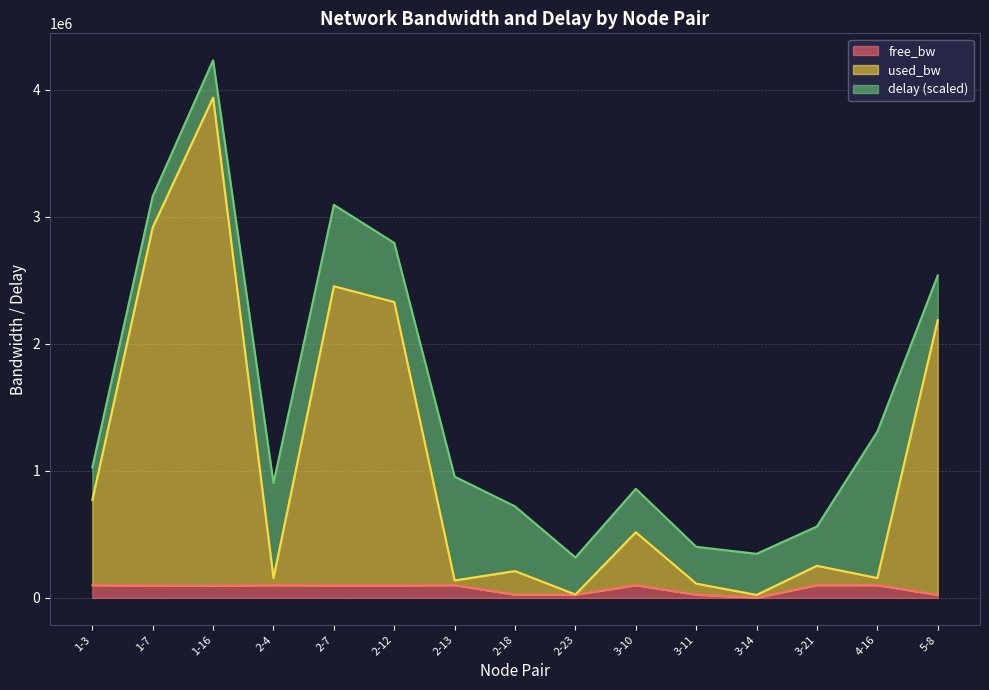

At which category is the sum across all series the highest?

1-16